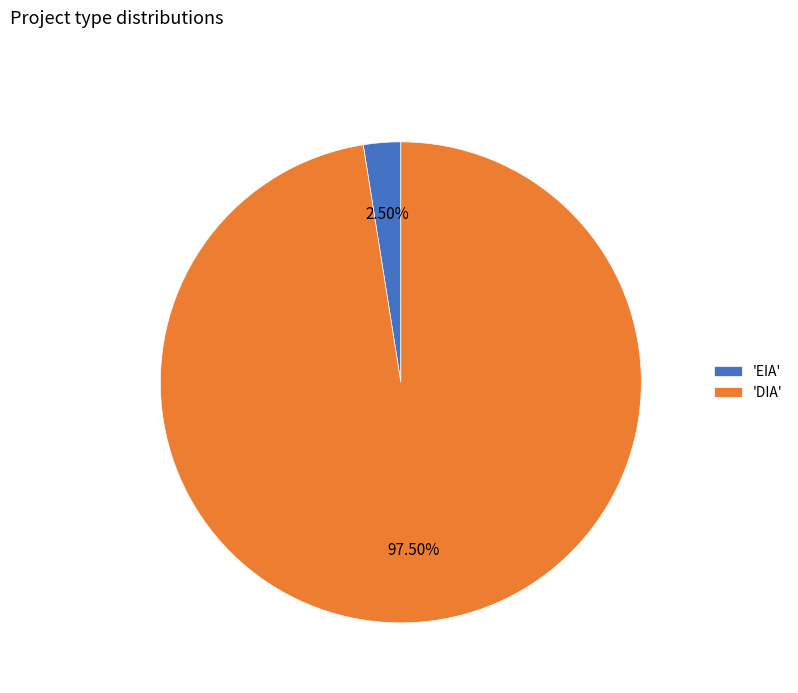

Rank the categories by value from lowest to highest.

'EIA', 'DIA'